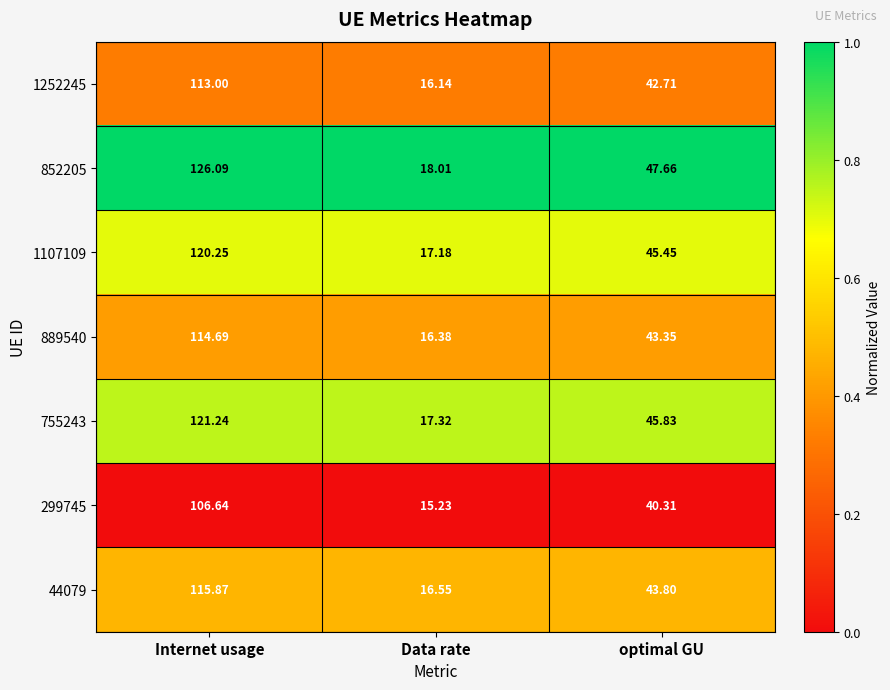

At which category does the chart reach its peak across all series?

Internet usage